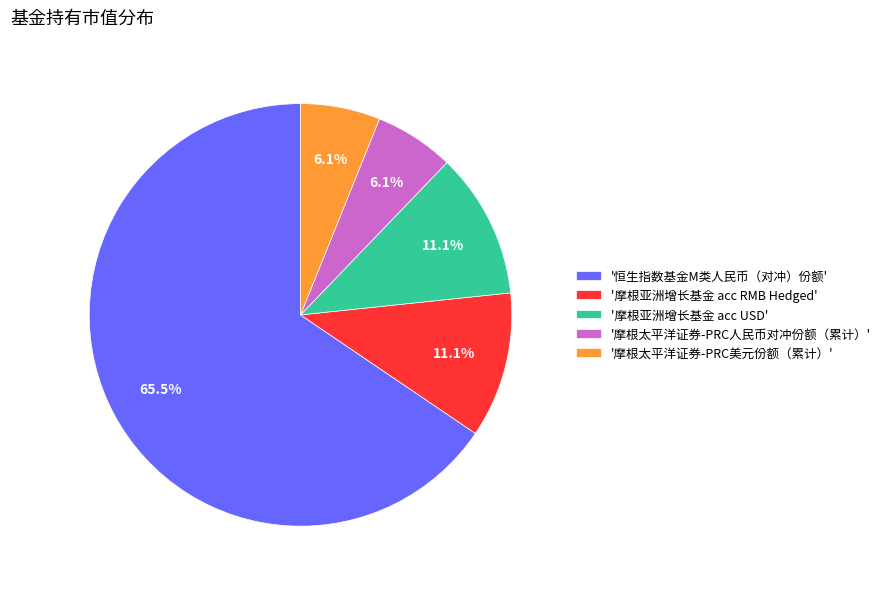

How many segments does this pie chart have?

5